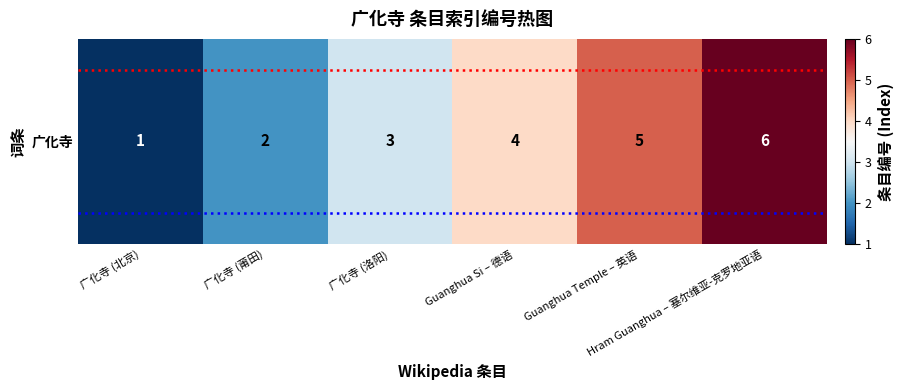

At which category does the chart reach its minimum across all series?

广化寺 (北京)